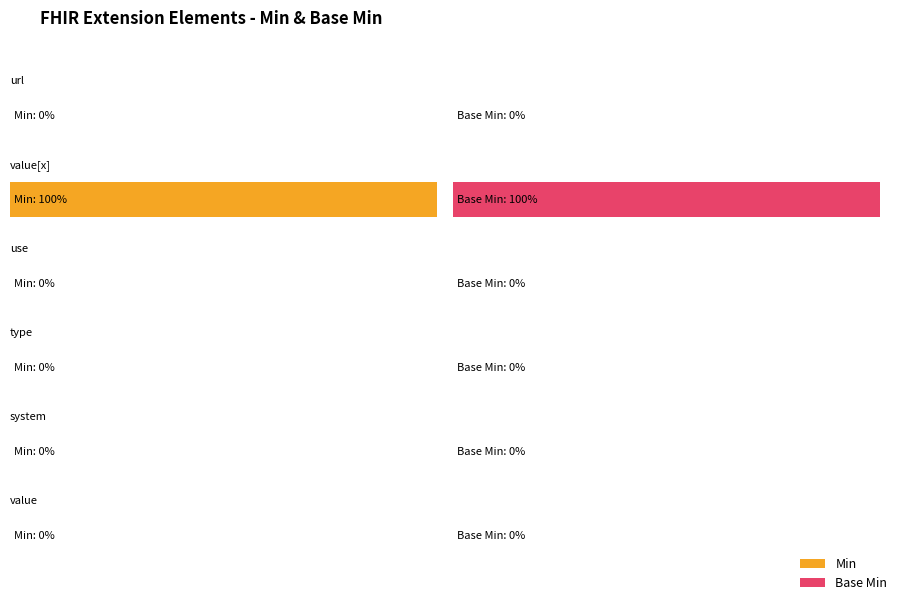

How many positive values does the Base Min series have?

1